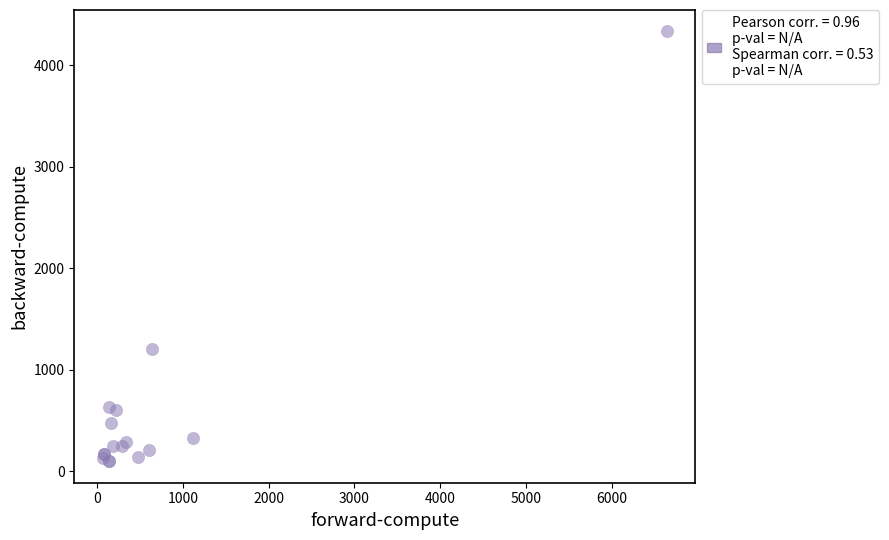

What Y value in the scatter plot is closest to 2215?

1202.2